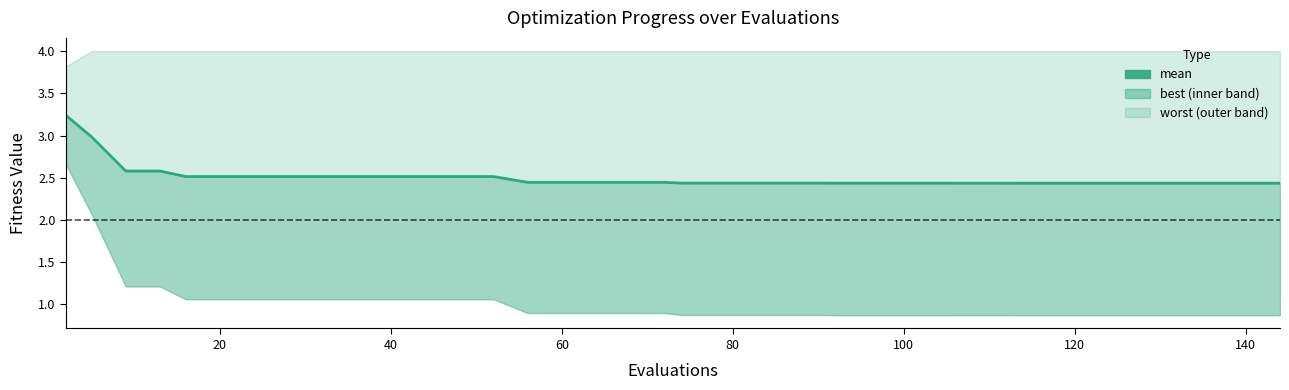

What is the average value?

2.5